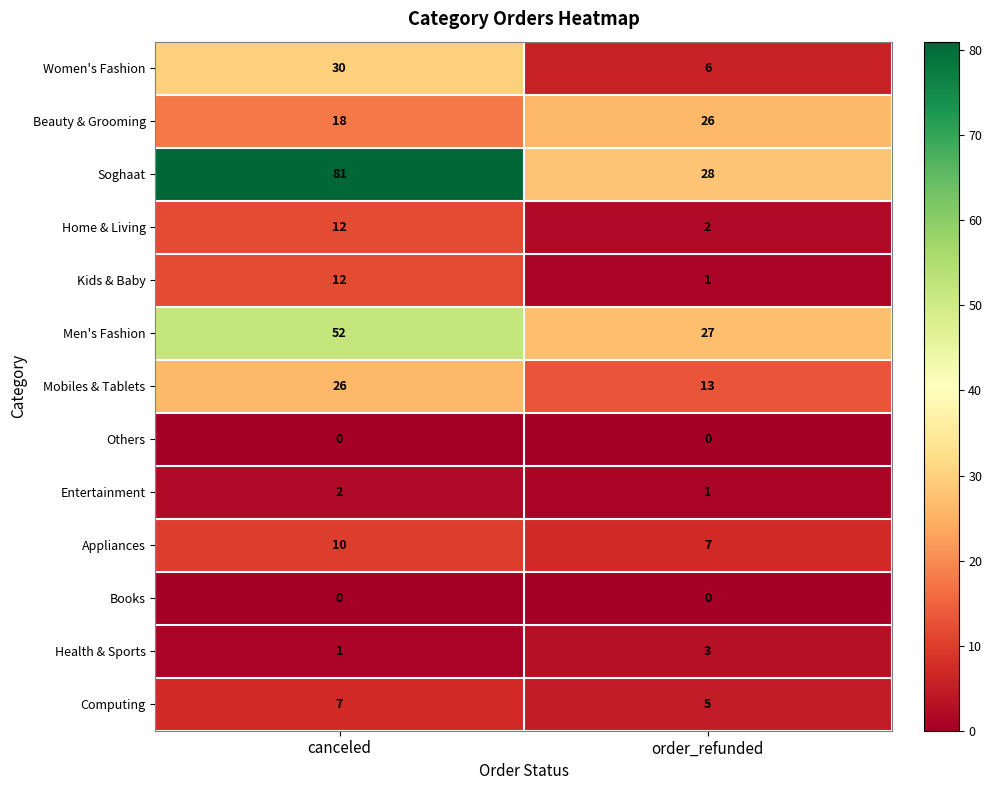

At which category is the sum across all series the highest?

canceled